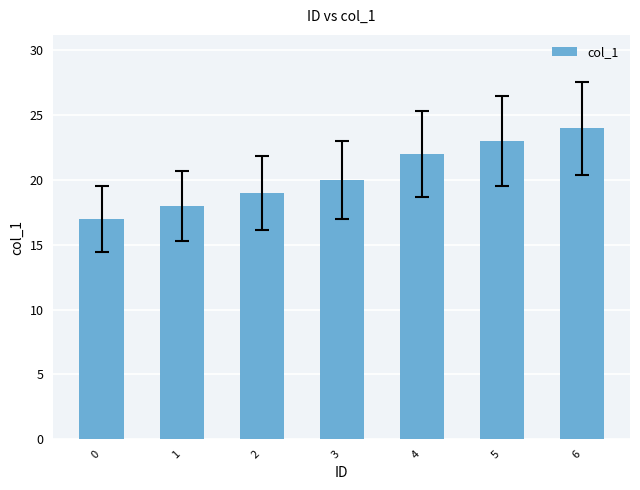

Which label corresponds to the largest value in the chart?

6